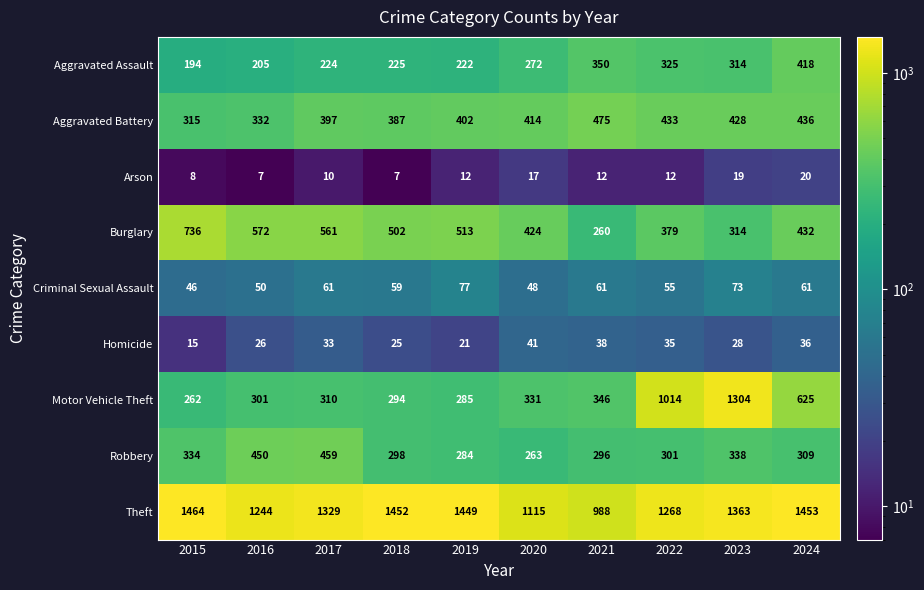

Which label corresponds to the largest value in the chart?

2015